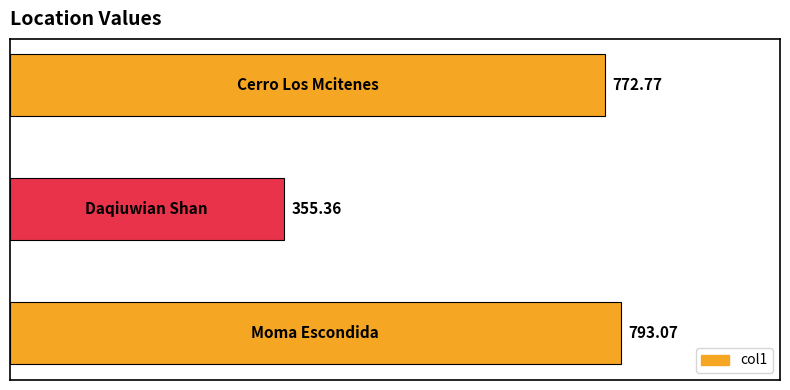

How many bars are there in total?

3